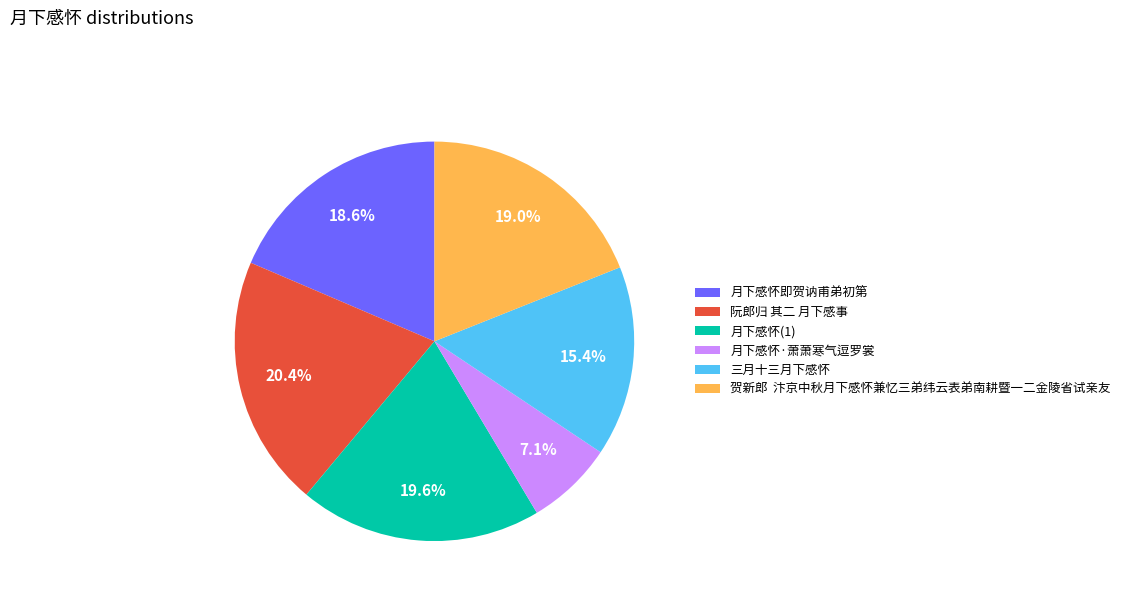

Does 月下感怀(1) represent more than half of the total?

No